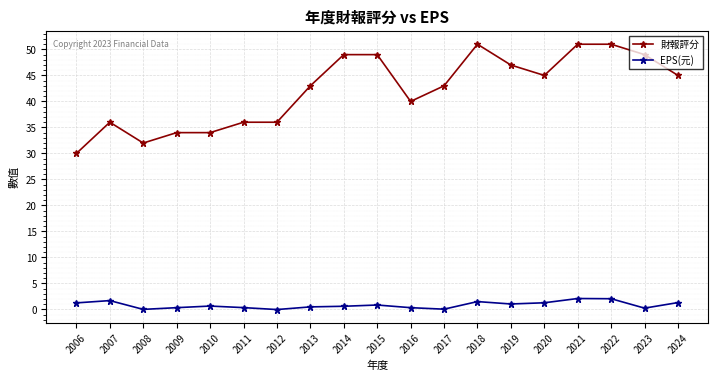

Which series changed the most between 2009 and 2018?

財報評分